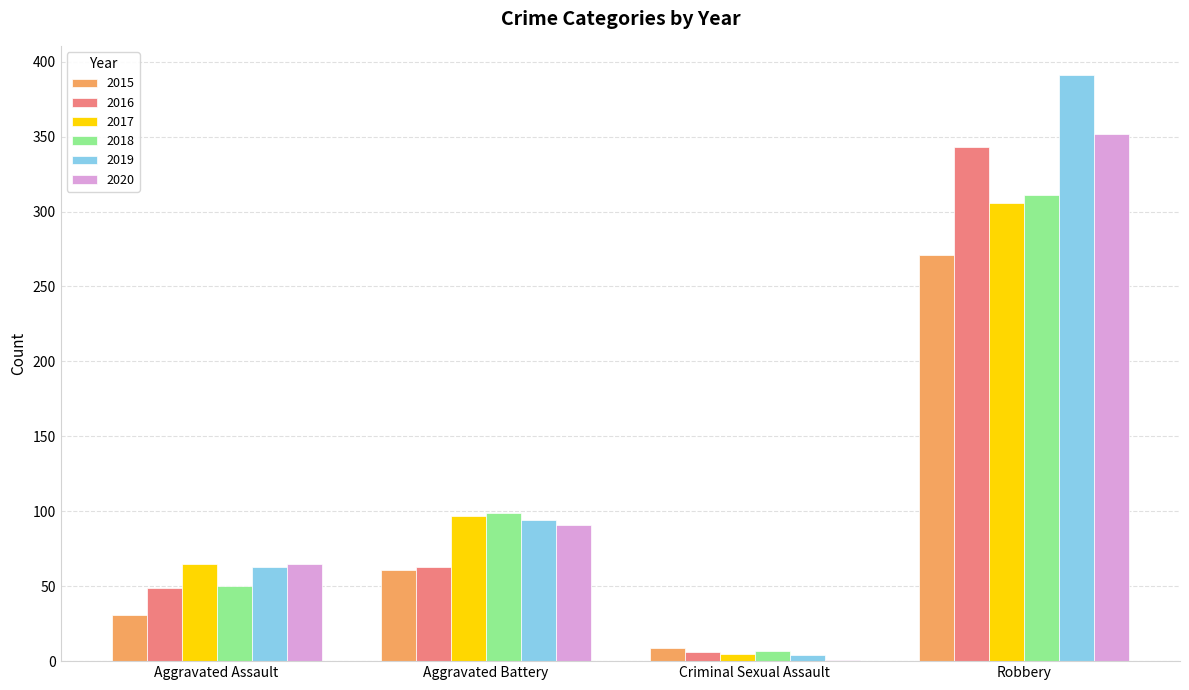

What is the sum of the 2018 values at Robbery and Criminal Sexual Assault?

318